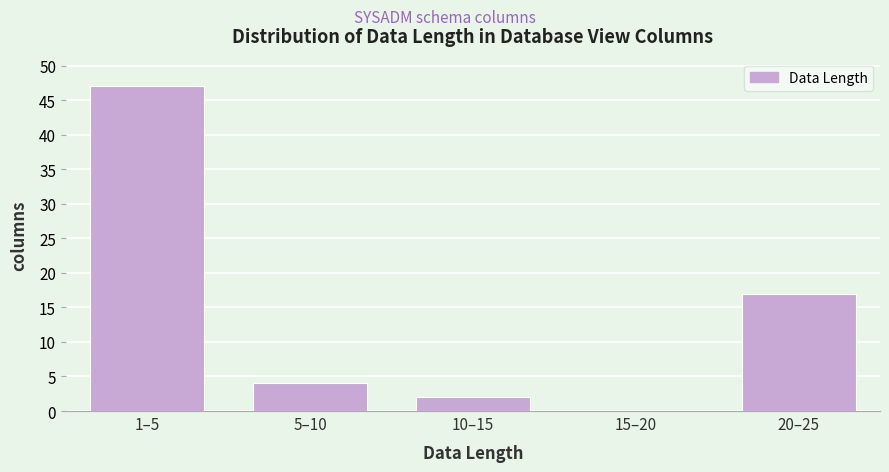

Reading left to right, list all the values displayed in this chart.

1–5=47	5–10=4	10–15=2	15–20=0	20–25=17